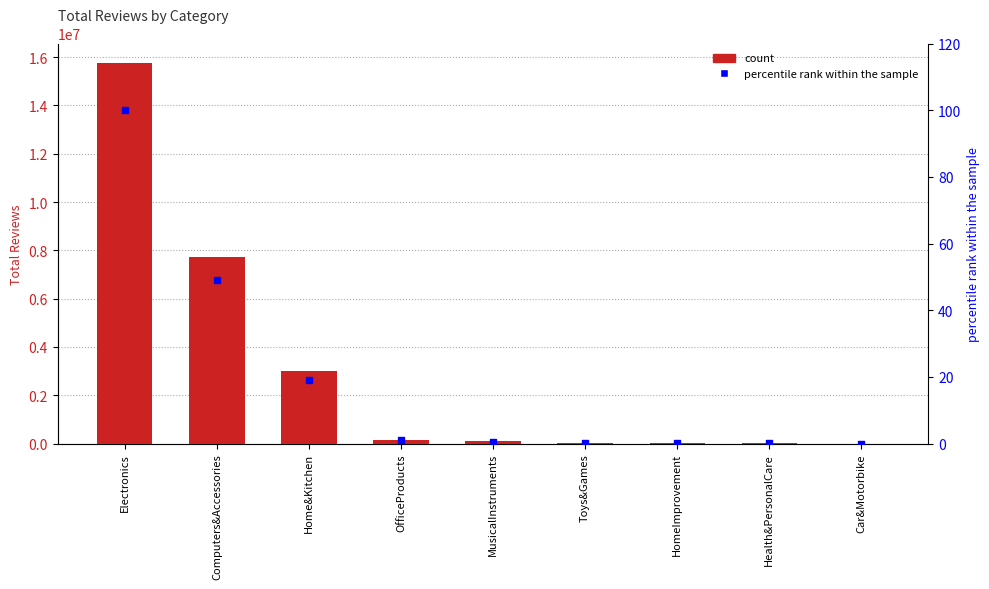

What is the total value across all series at Car&Motorbike?

1118.0